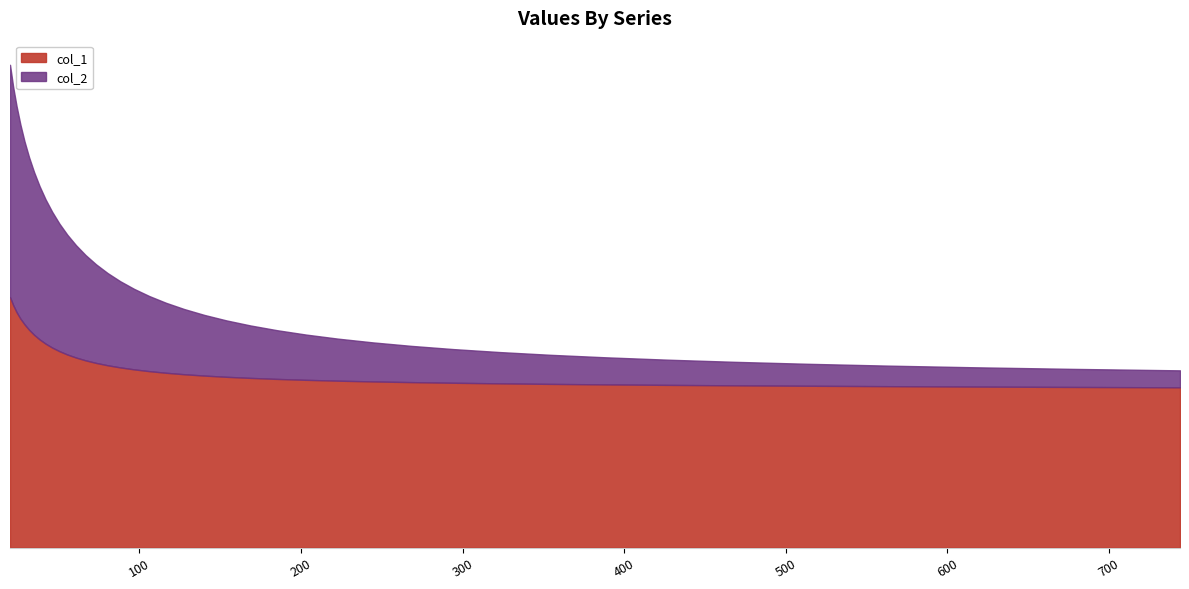

What is the average value of the col_2 series?

-468.6